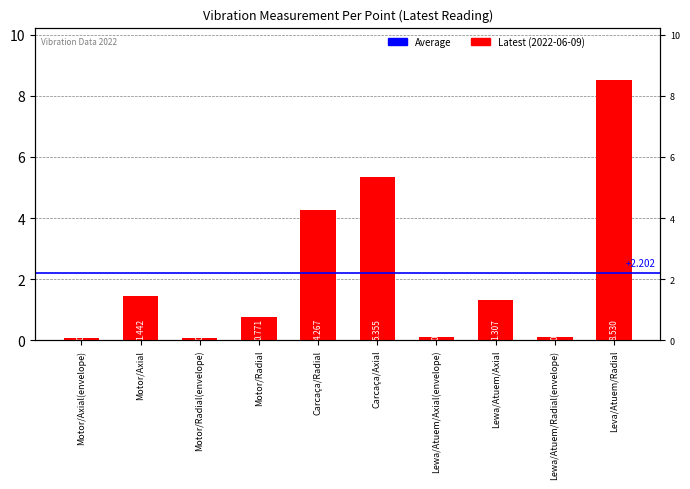

Does the chart contain stacked bars?

No